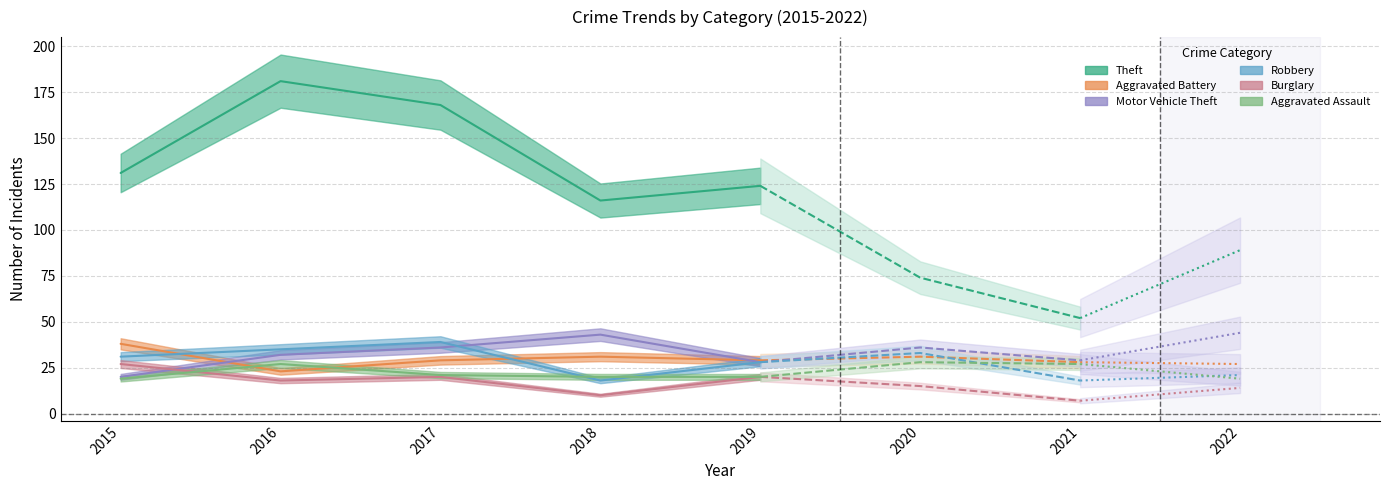

What are all the series names shown in the legend?

Theft, Aggravated Battery, Motor Vehicle Theft, Robbery, Burglary, Aggravated Assault